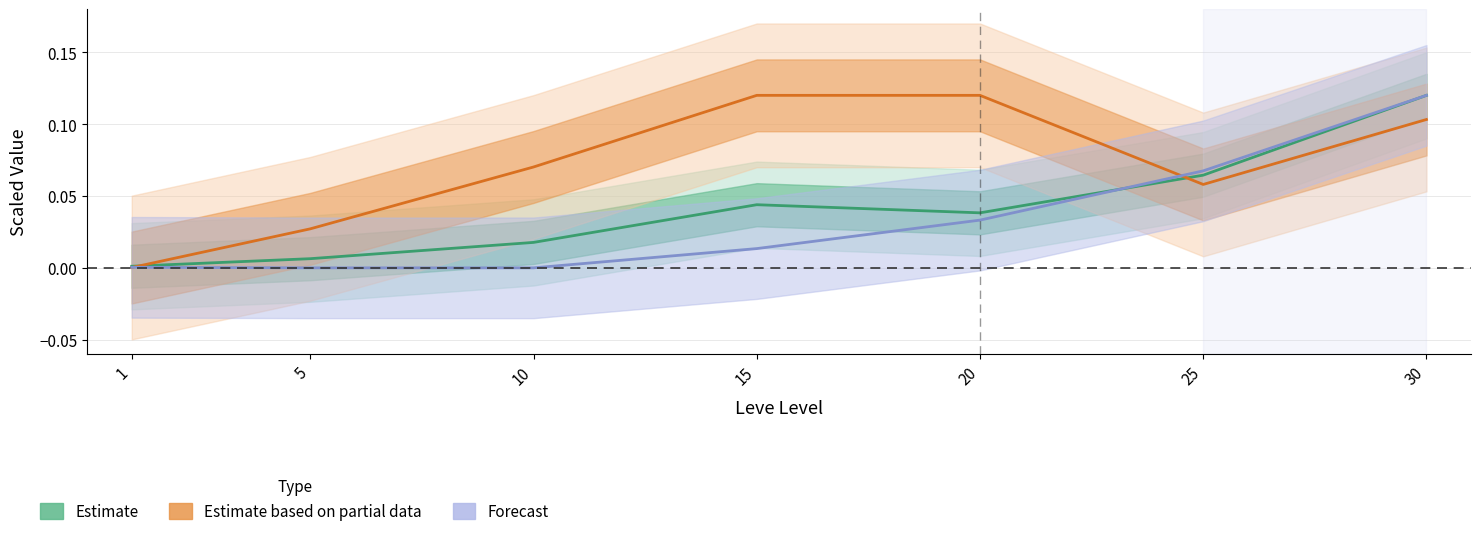

List the labels in order of Leve EXP value, smallest first.

1, 5, 10, 20, 15, 25, 30